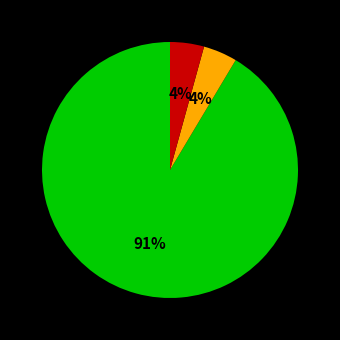

Does any single category account for the majority?

Yes